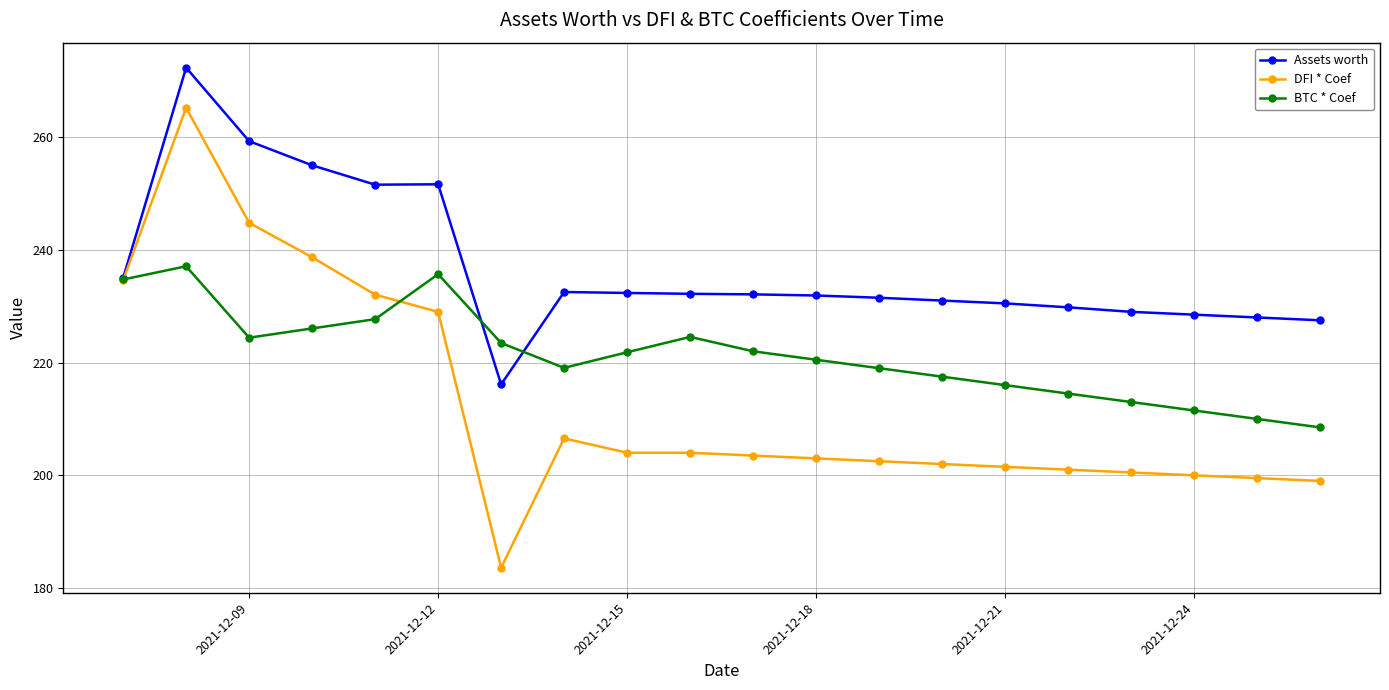

Which series ends up on top after the final intersection of DFI * Coef and BTC * Coef?

BTC * Coef